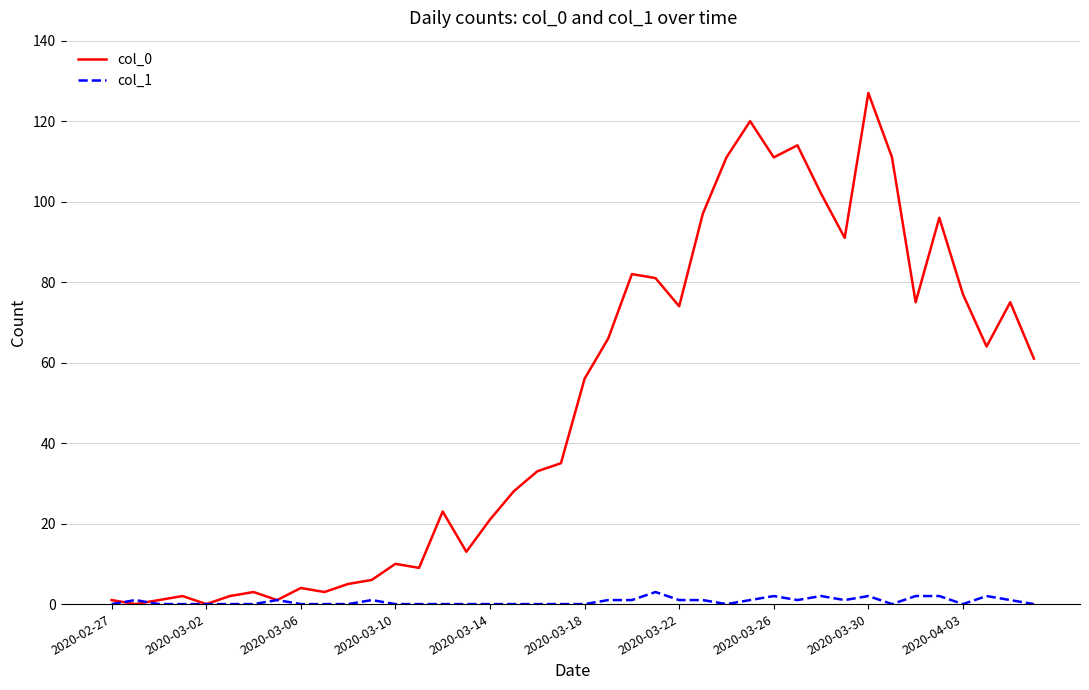

Which series has the widest spread of values?

col_0